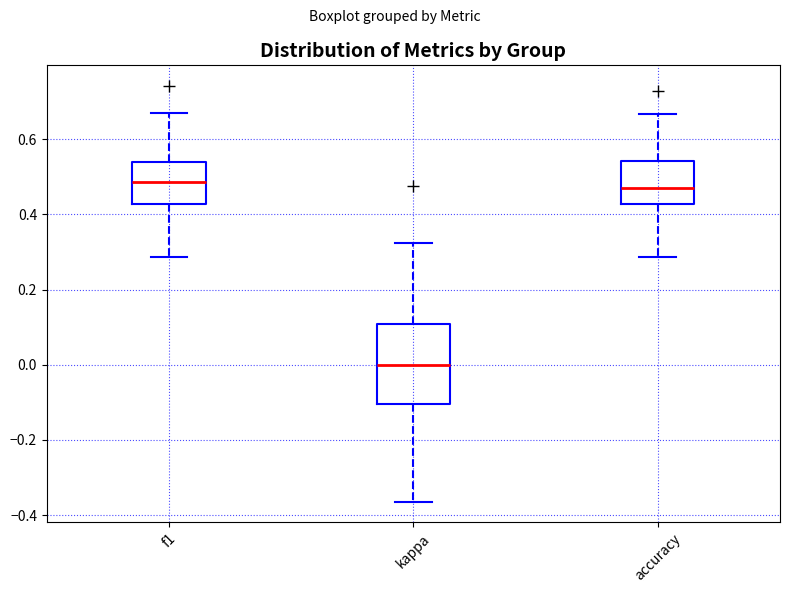

Which box's median line is the lowest?

kappa